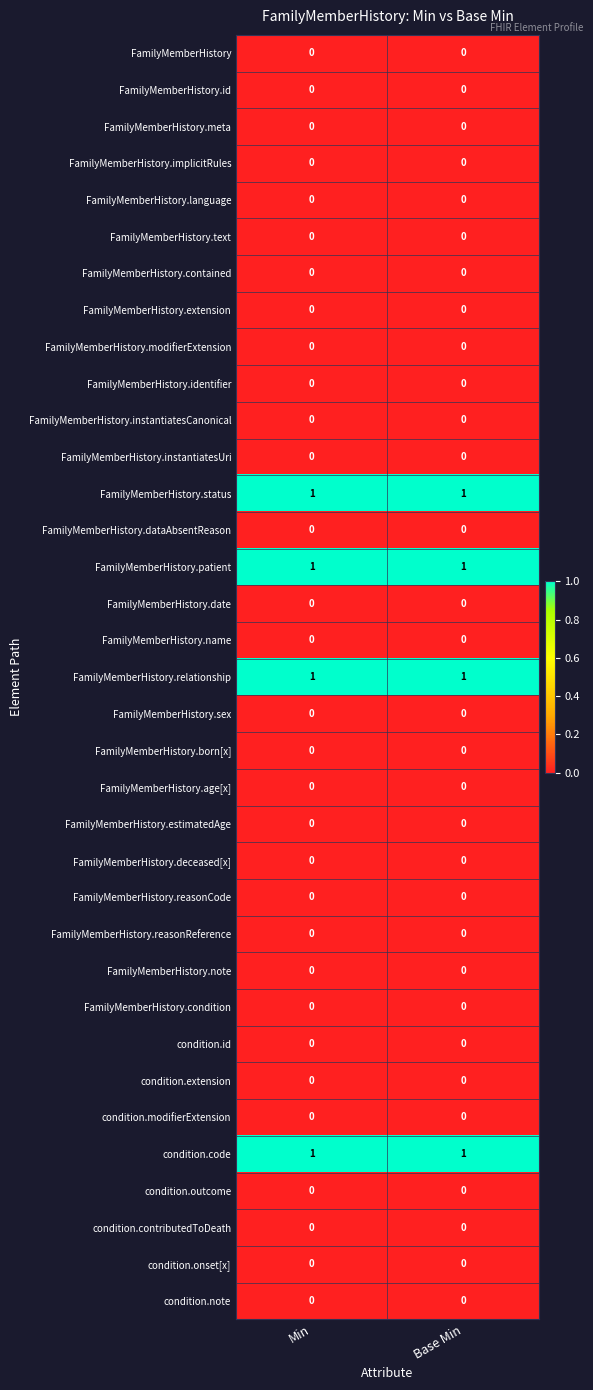

At how many categories does at least one series exceed 0?

2